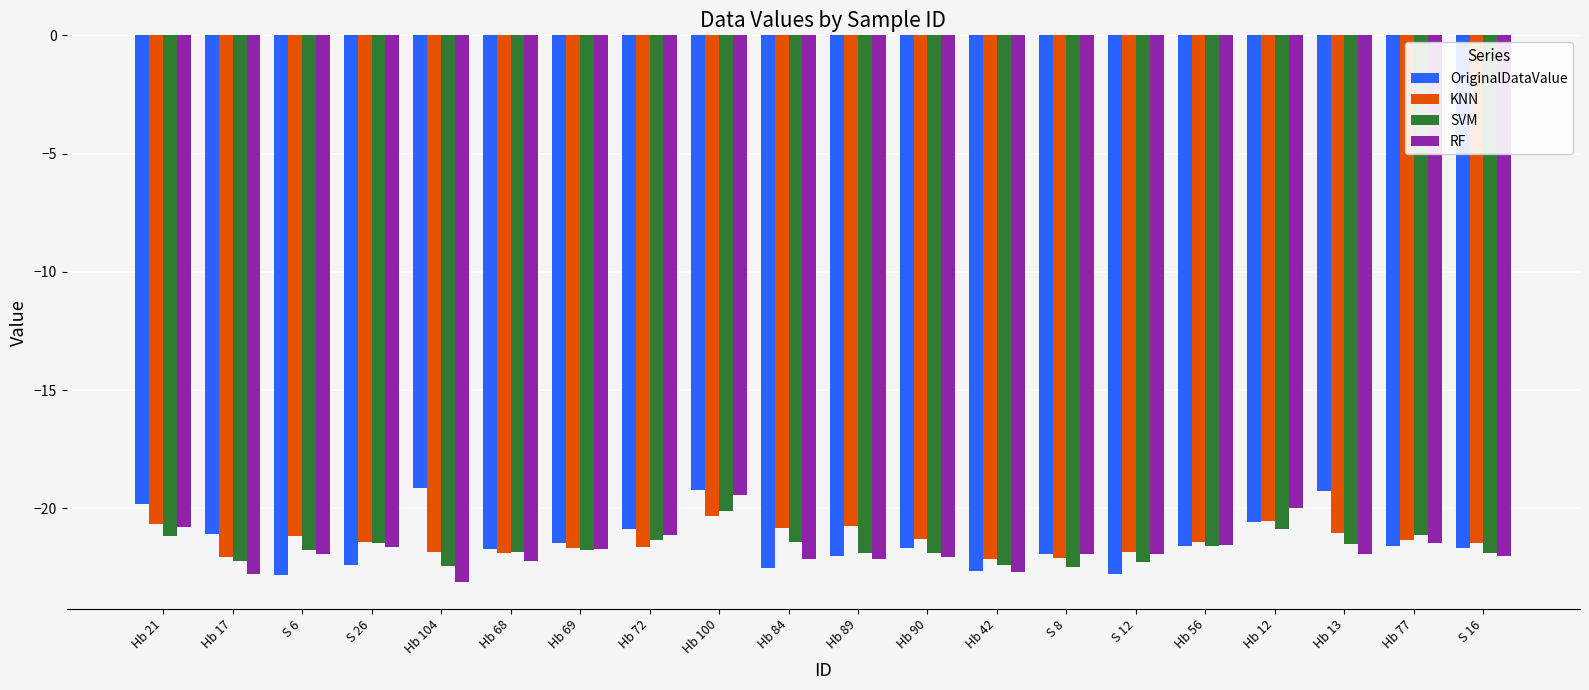

The OriginalDataValue series shows -22.5 at Hb 84. True or false?

True